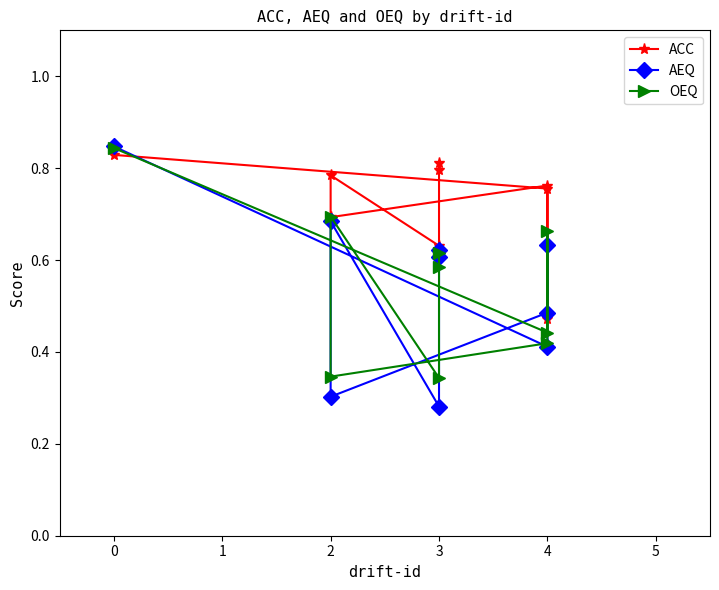

What is the lowest value of the OEQ series?

0.3